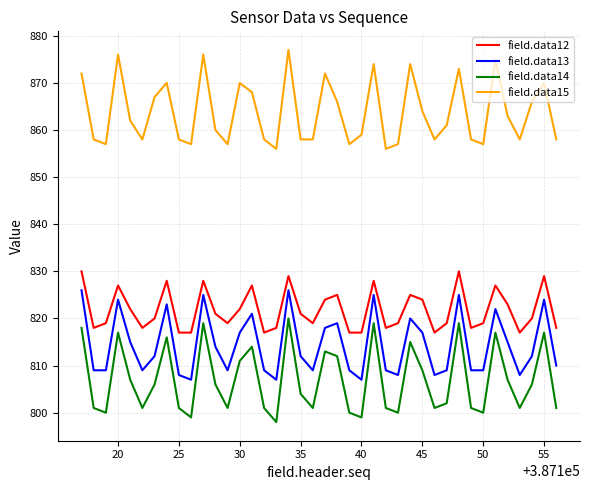

In field.data15, how many points are higher than both neighbors (excluding endpoints)?

11